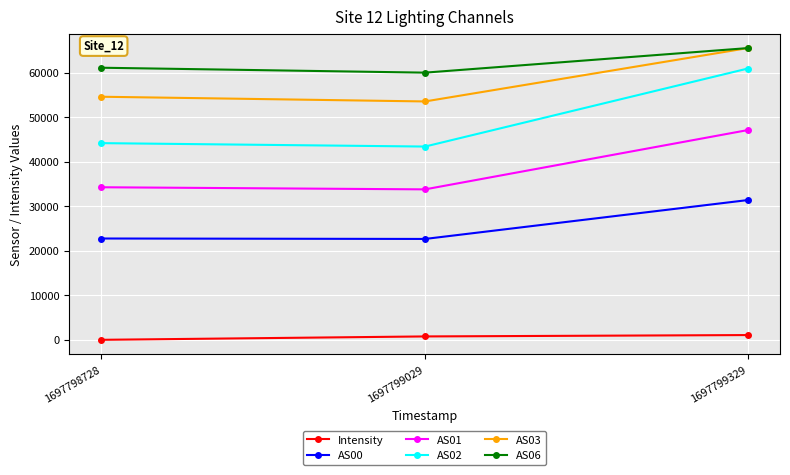

The AS02 series shows 60937.0 at 1697799329. True or false?

True